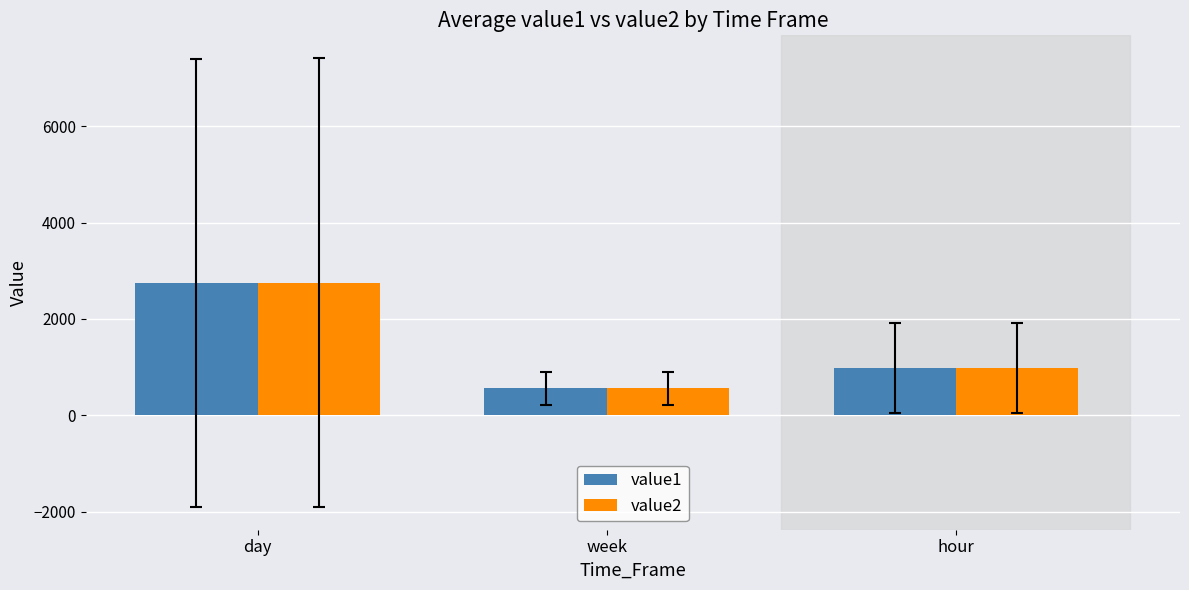

True or false: value1 has a value of 559.5 at hour.

False